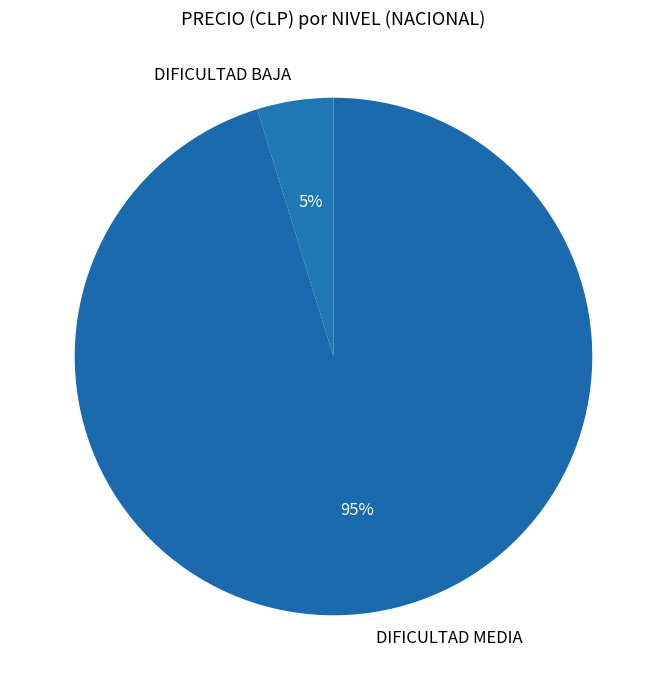

Which has a higher value, DIFICULTAD BAJA or DIFICULTAD MEDIA?

DIFICULTAD MEDIA